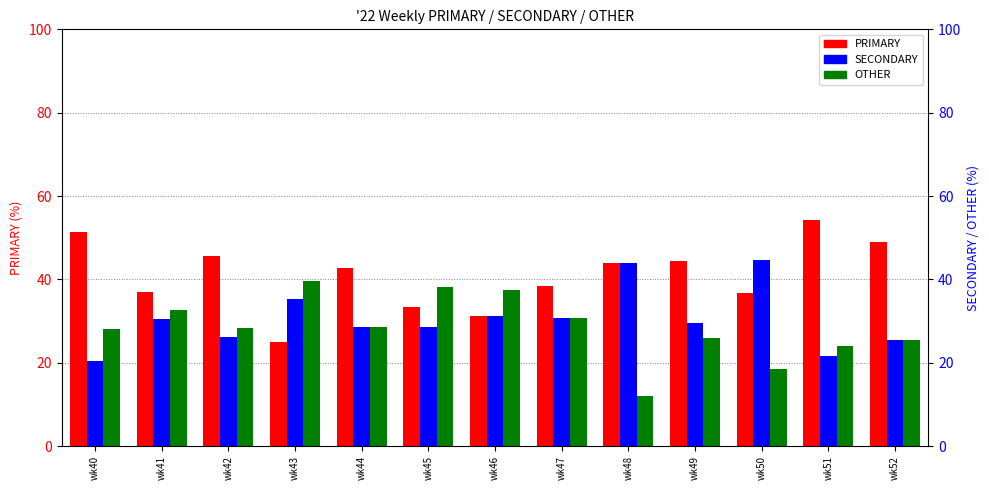

At which category is the sum across all series the highest?

wk41